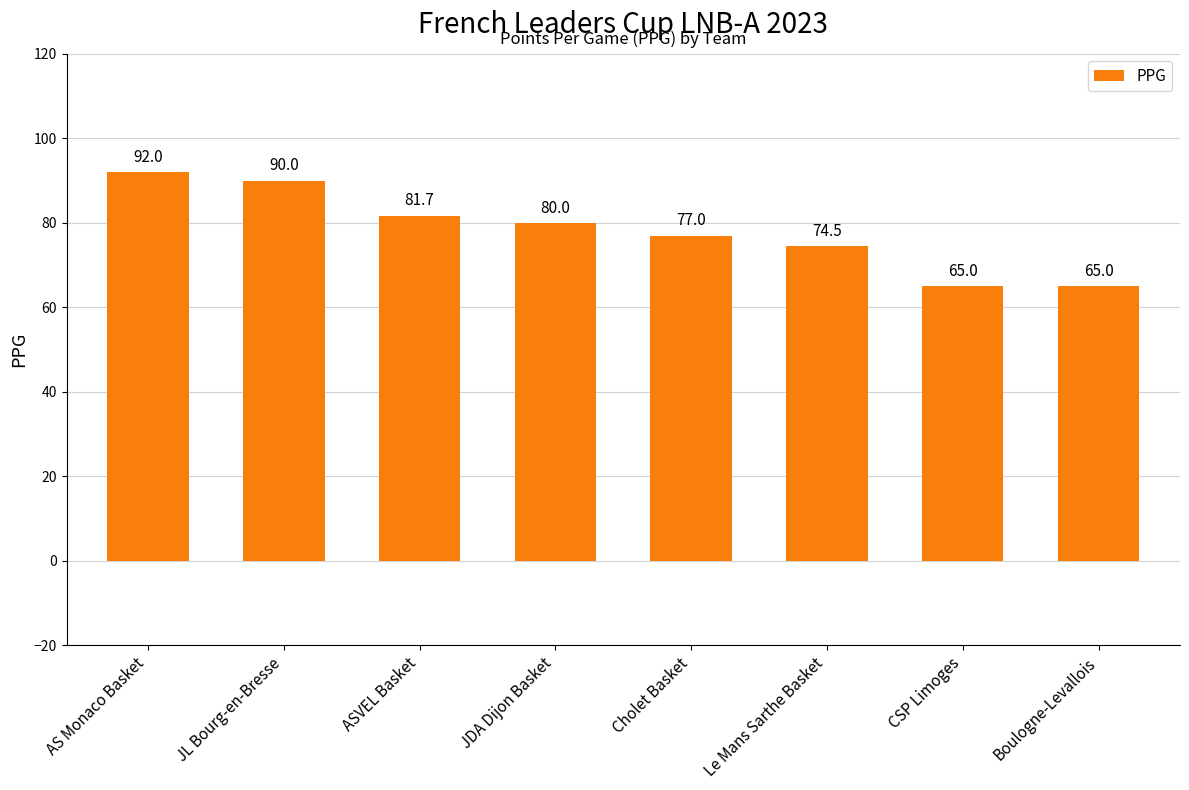

At which label is the value closest to 78?

Cholet Basket